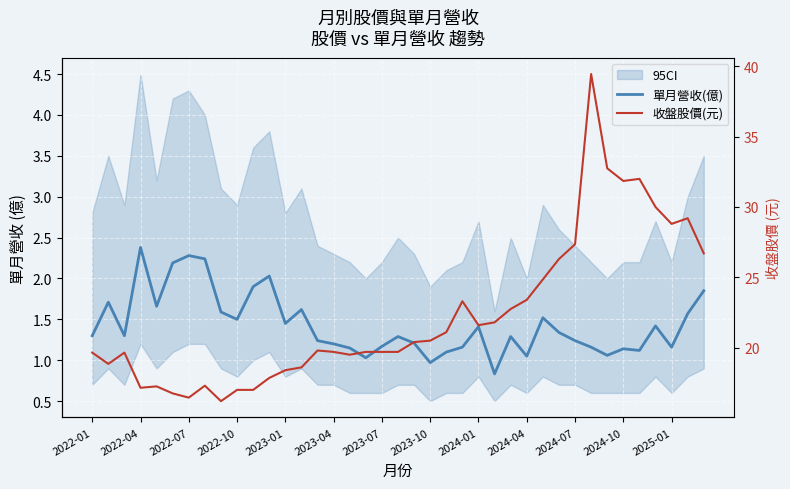

Is the value of 收盤股價(元) at 22 greater than the value of 單月營收(億) at 2022-07?

Yes